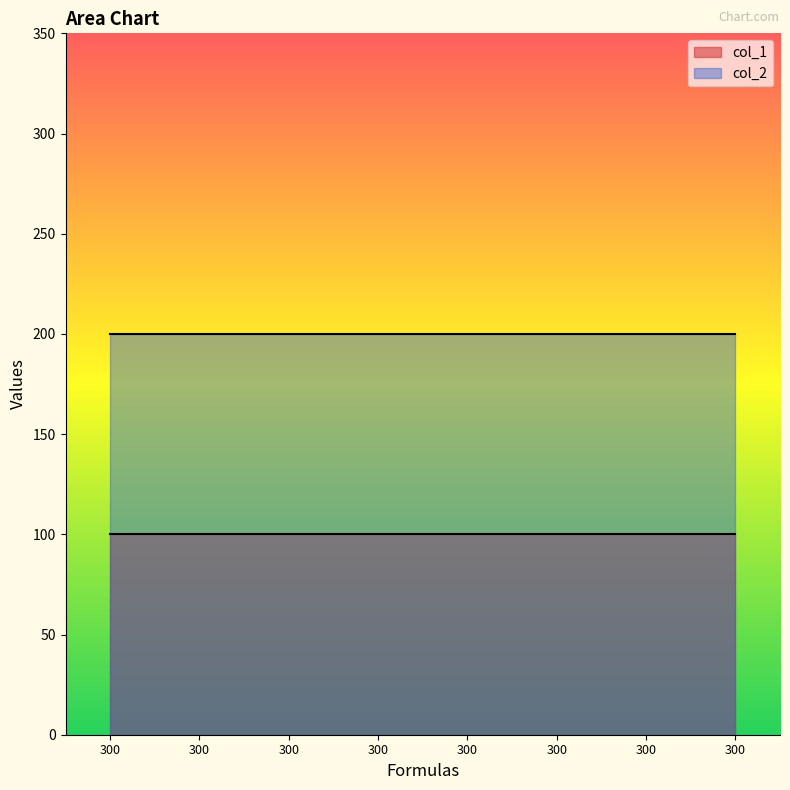

True or false: col_1 has more than 0 interior local peaks.

False